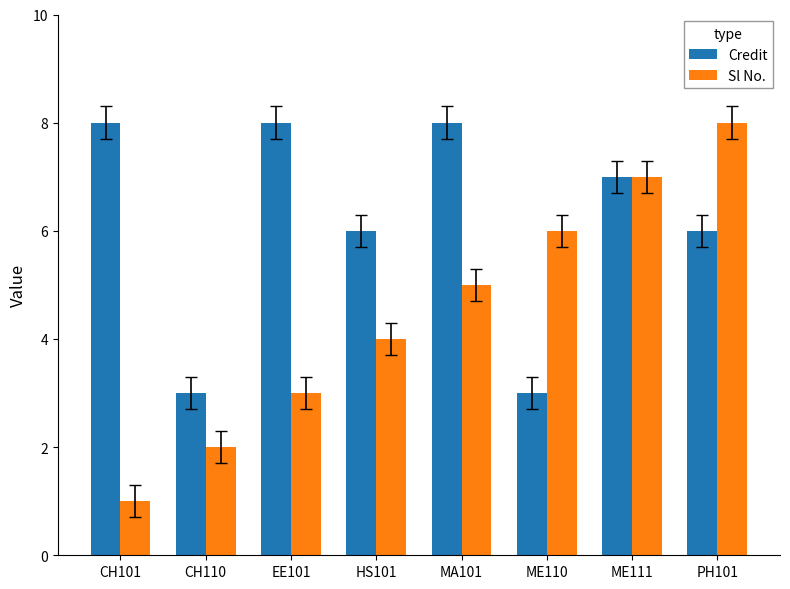

What is the value of the Sl No. bar at the 5th from the left?

5